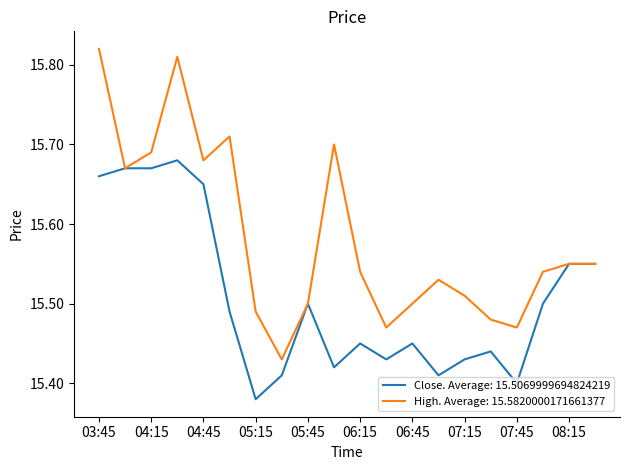

Which series has the largest range (max minus min)?

High. Average: 15.5820000171661377